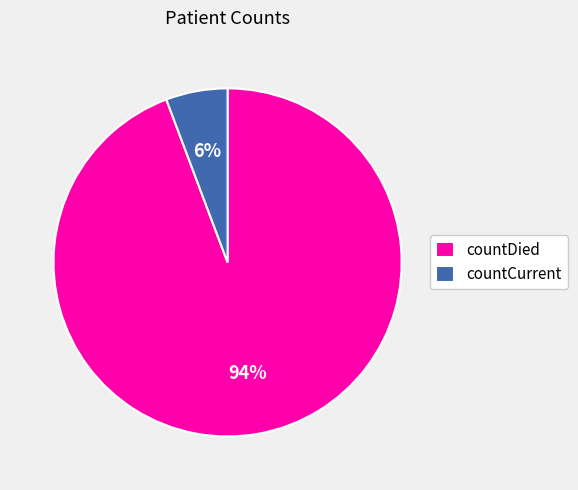

Is the sum of countCurrent and countDied greater than half?

Yes